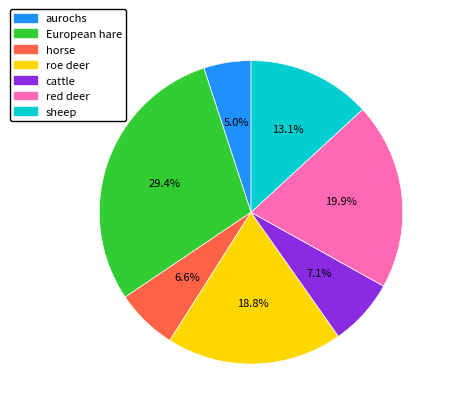

Count the number of slices in the pie.

7